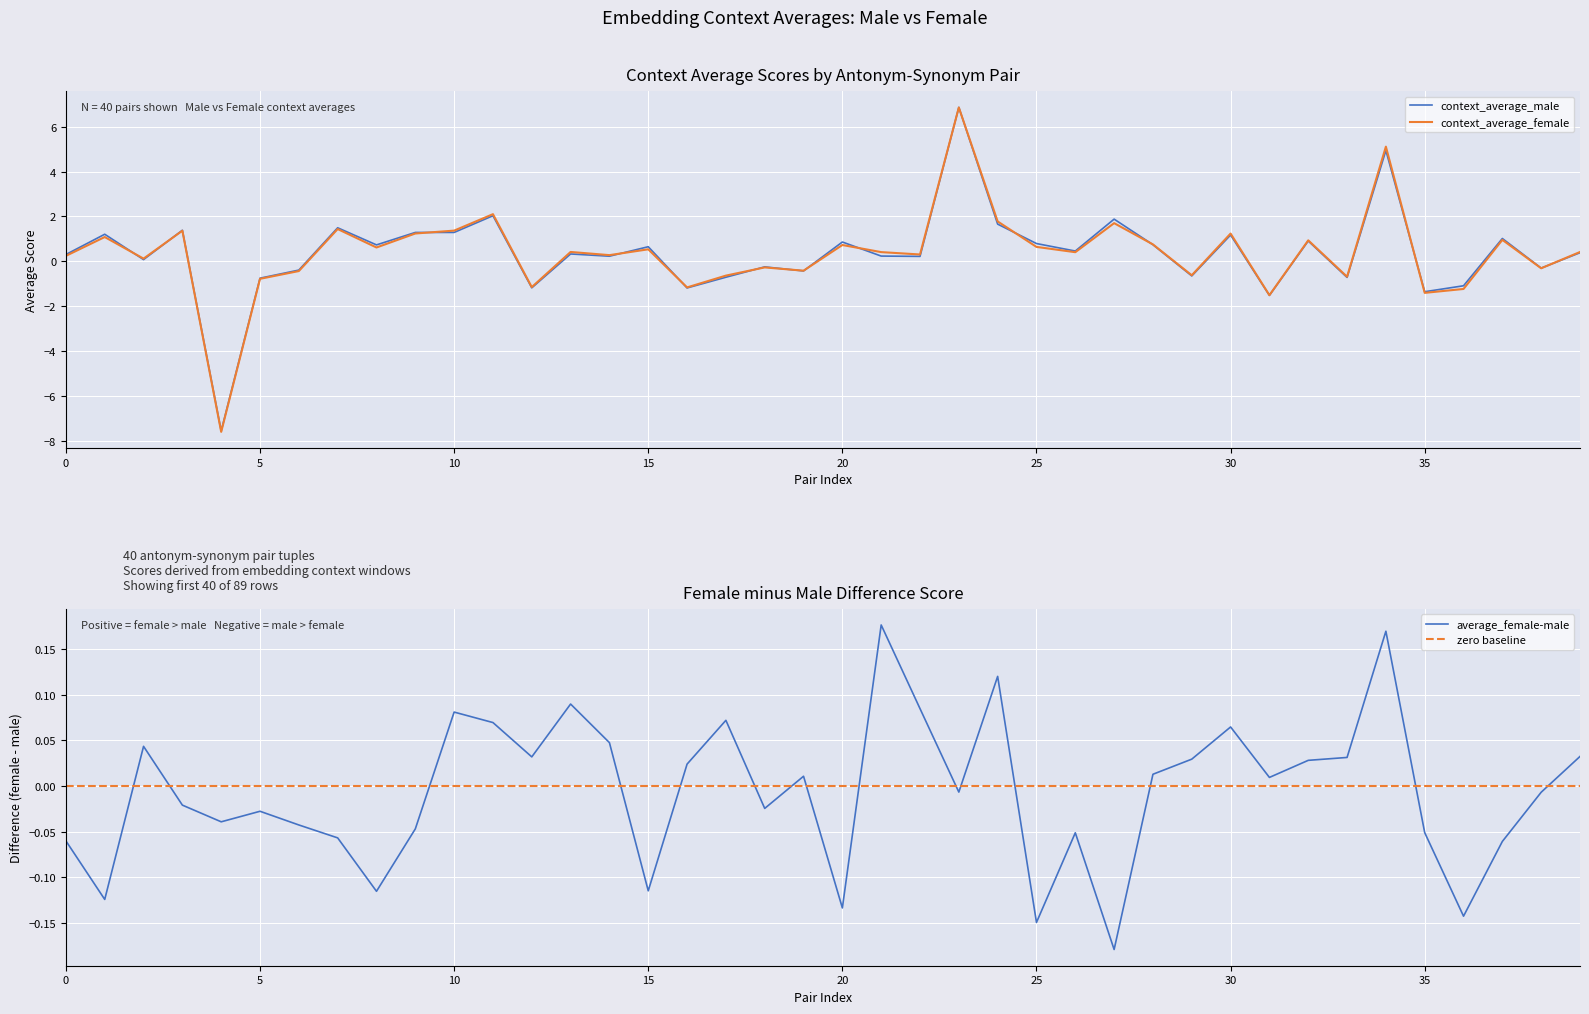

The value of context_average_female at 10 is 0.5. True or false?

False